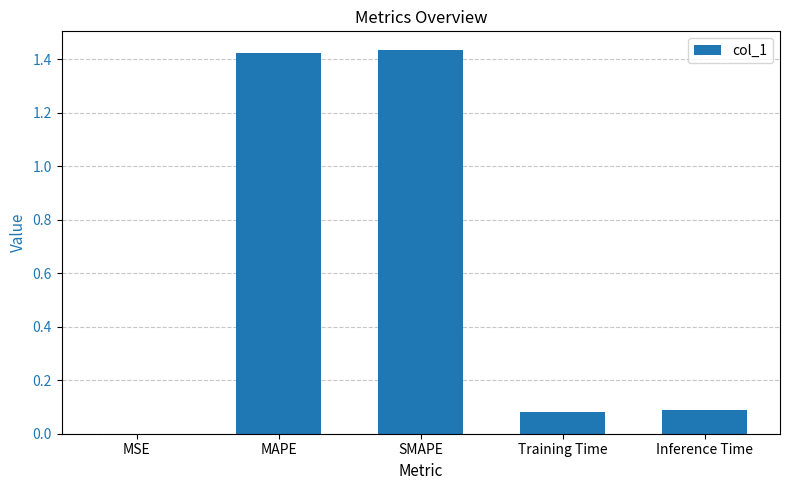

Where is the data nearest to the value 0?

MSE